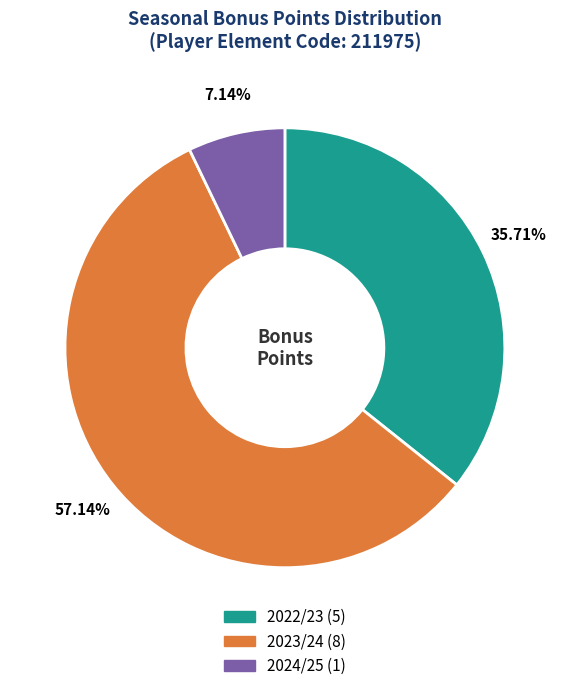

What is the largest slice in the pie chart?

2023/24